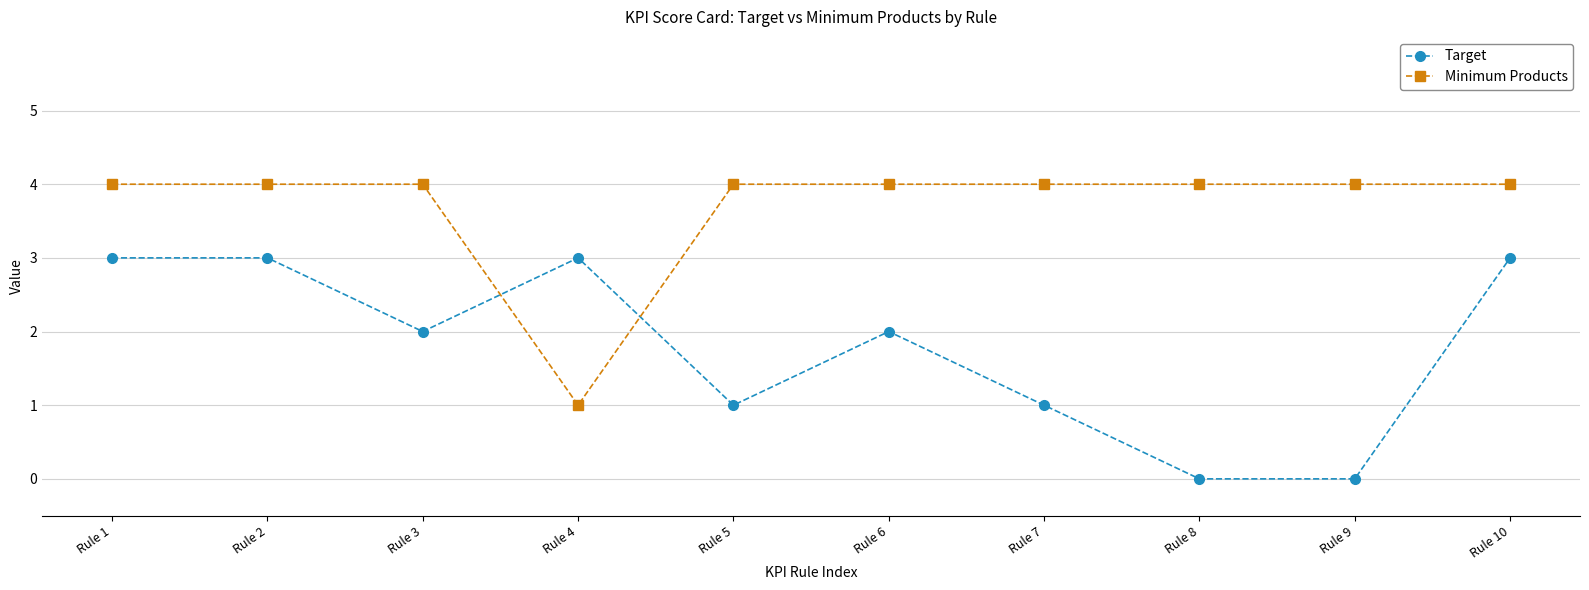

List the series in order of their overall mean, lowest first.

Target, Minimum Products